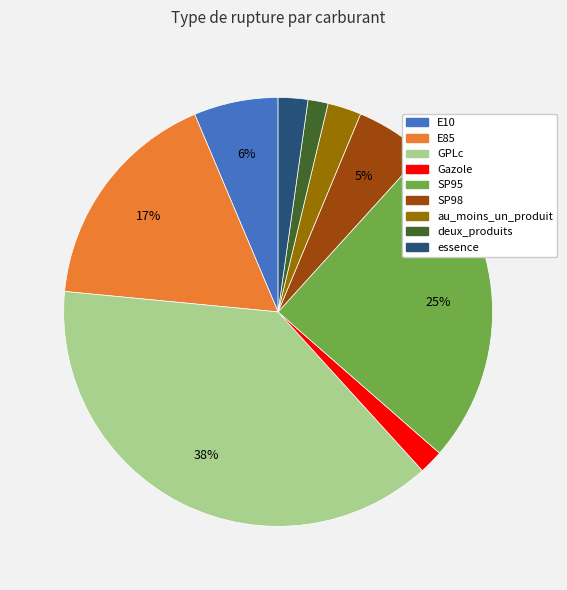

Is the sum of GPLc and SP98 greater than half?

No